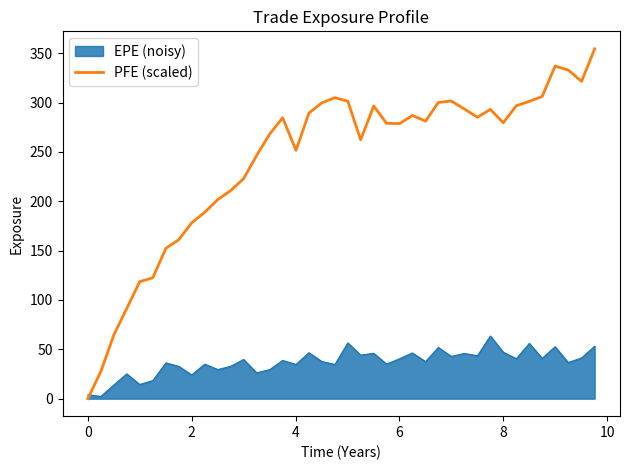

Which series has the widest spread of values?

PFE (scaled)